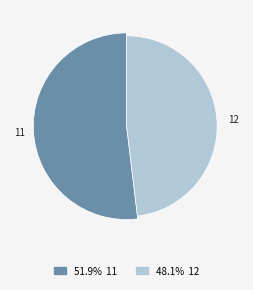

What is the majority slice?

11